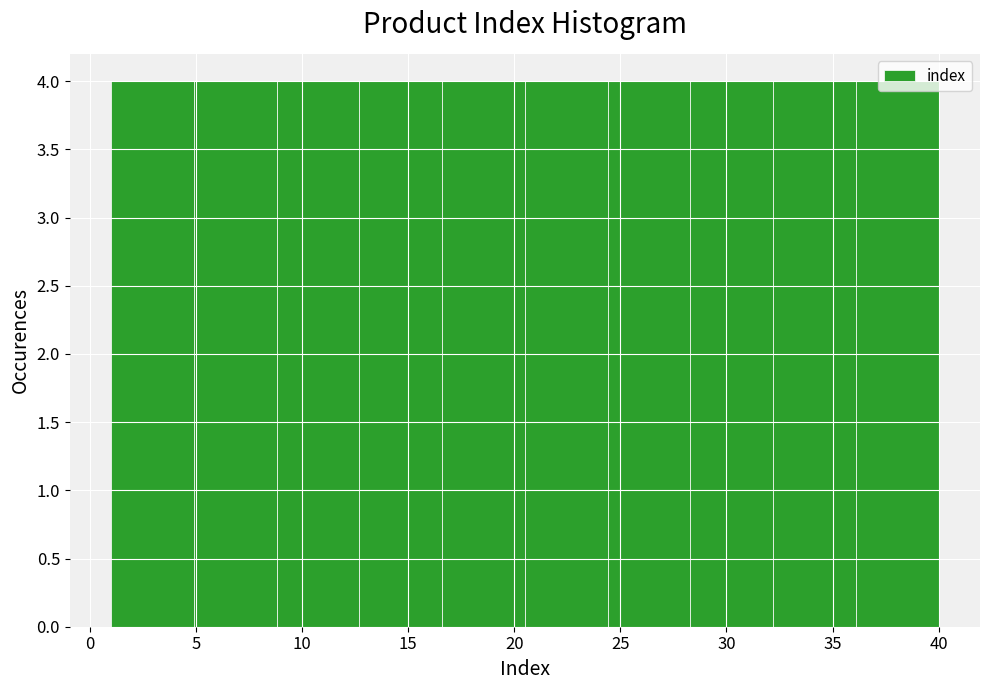

How tall is the bar that spans 4.9 to 8.8 on the x-axis? Neither the bar edges nor the heights are printed on the chart, so give them approximately, as read against the axes.

4